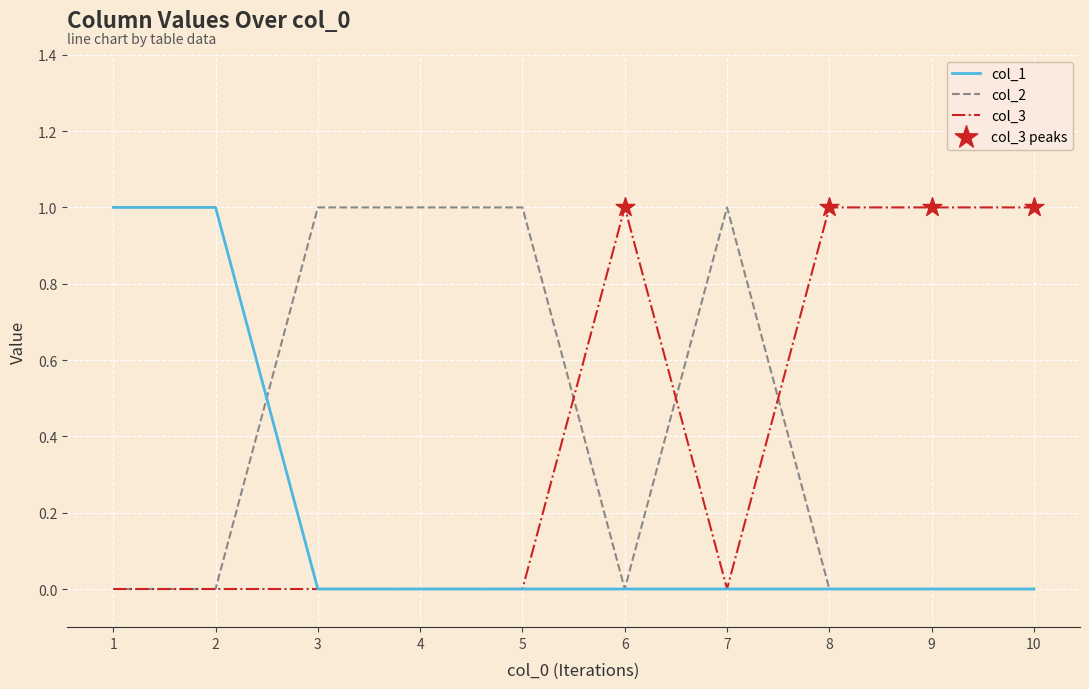

What is the total value across all series at 10?

1